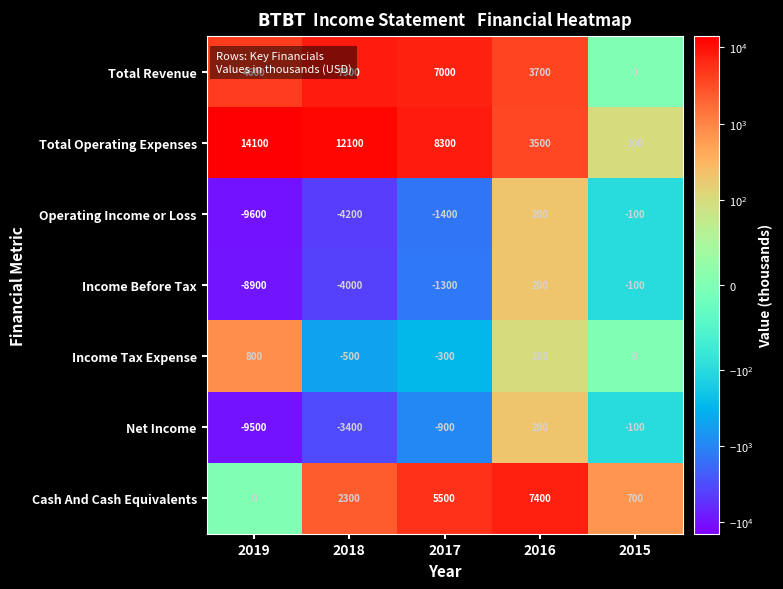

How many data points does each series have?

5